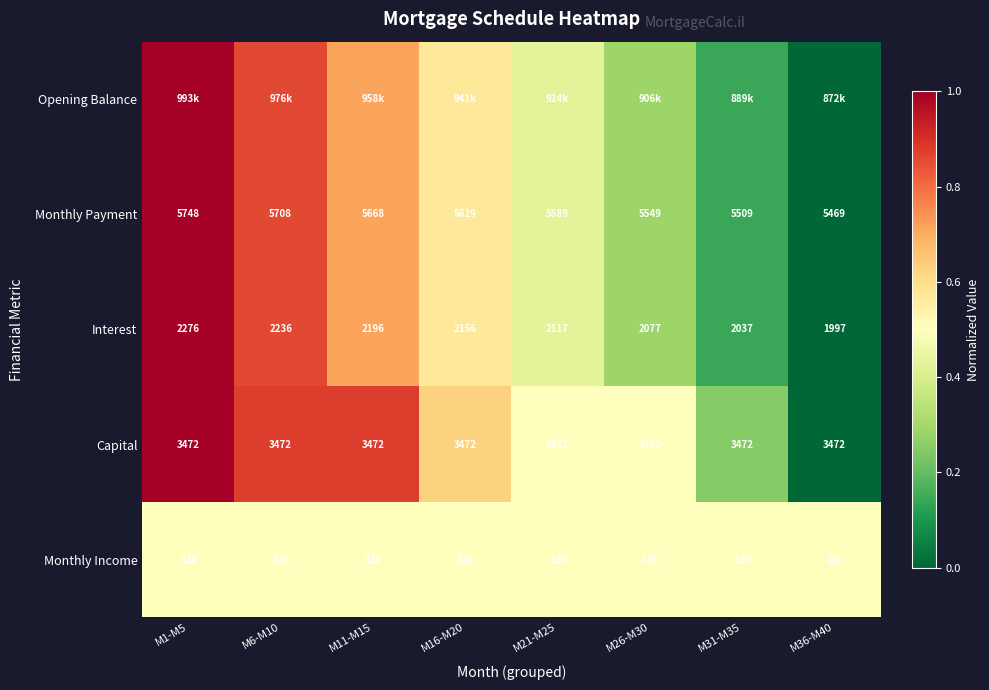

Is it true that Monthly Income equals 0.3 at M6-M10?

False